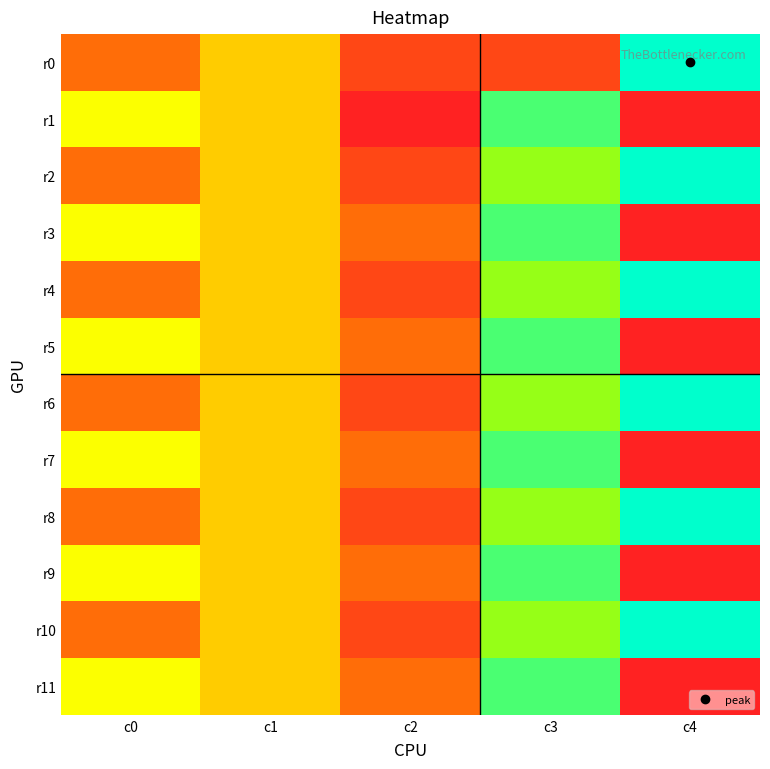

At which category does the chart reach its peak across all series?

c4